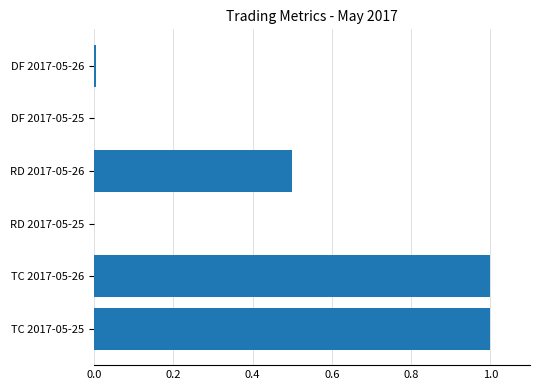

What is the greatest value displayed?

1.0